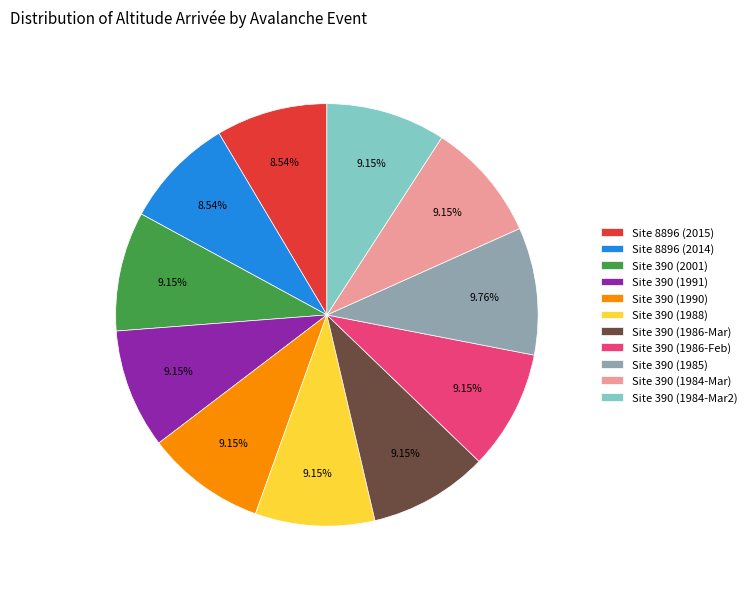

Is the sum of Site 390 (1984-Mar) and Site 390 (1986-Feb) greater than half?

No